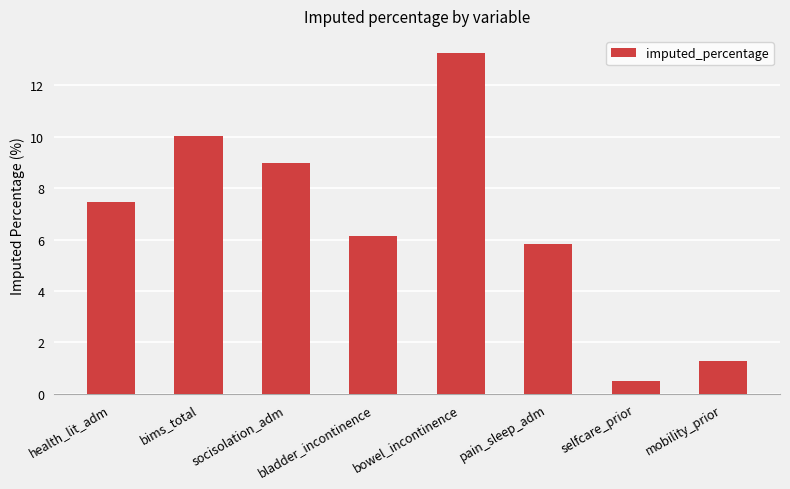

What is the value of the 6th bar from the left?

5.8